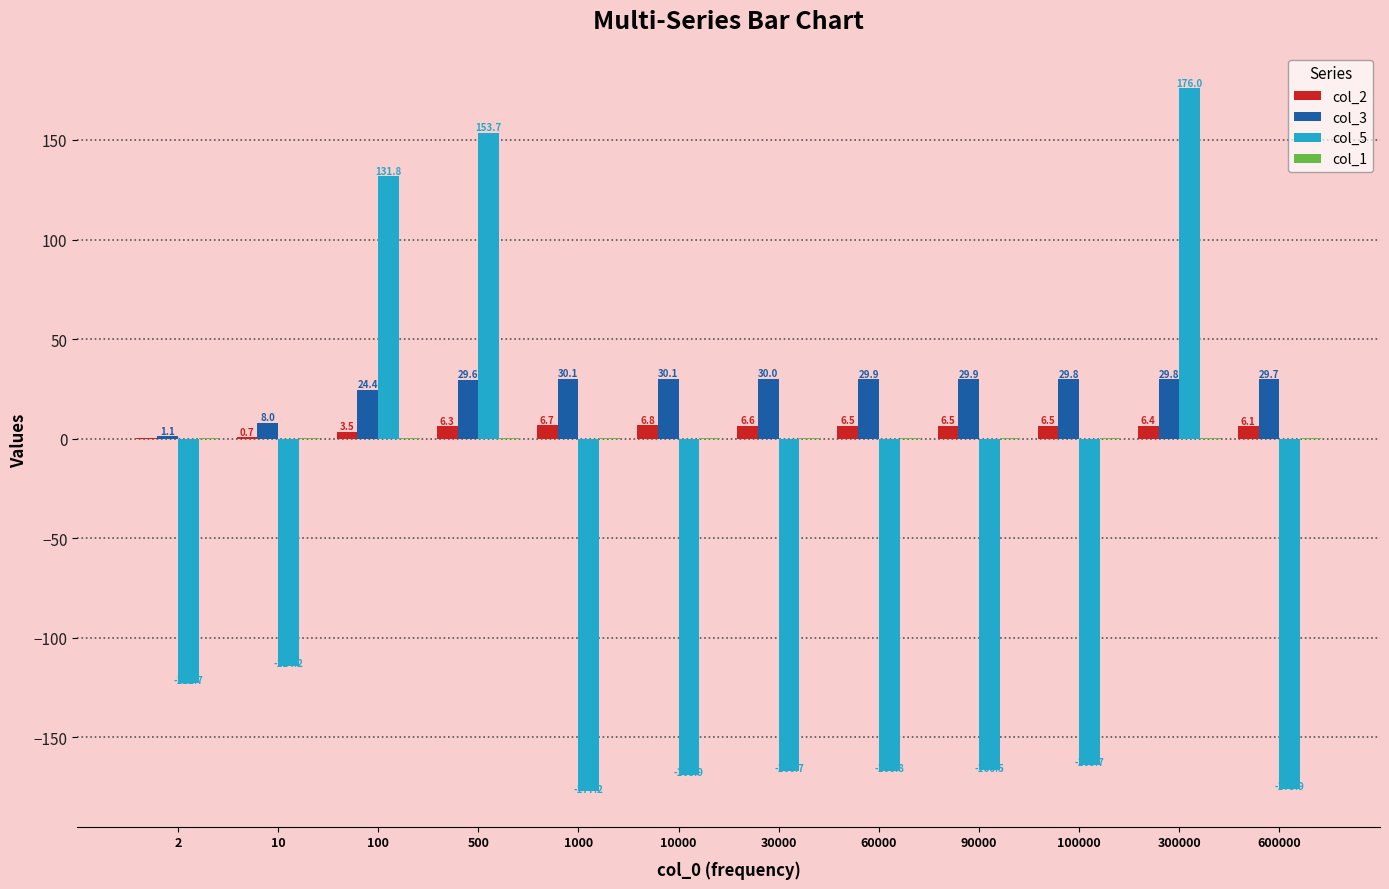

The col_5 series shows -166.5 at 90000. True or false?

True